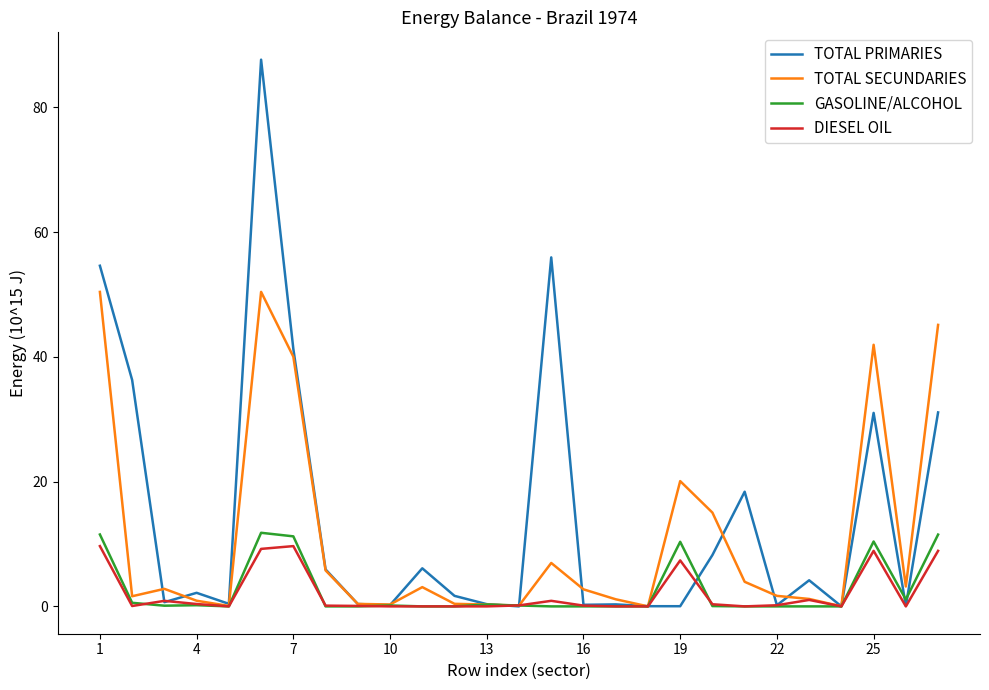

What is the maximum value for TOTAL PRIMARIES?

87.6